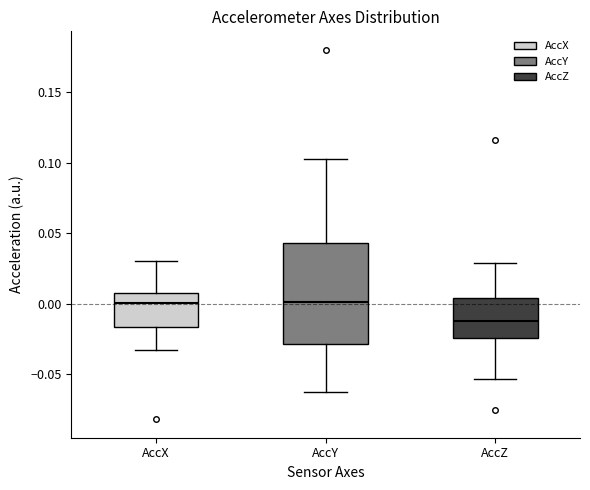

Which box's median line is the lowest?

AccZ